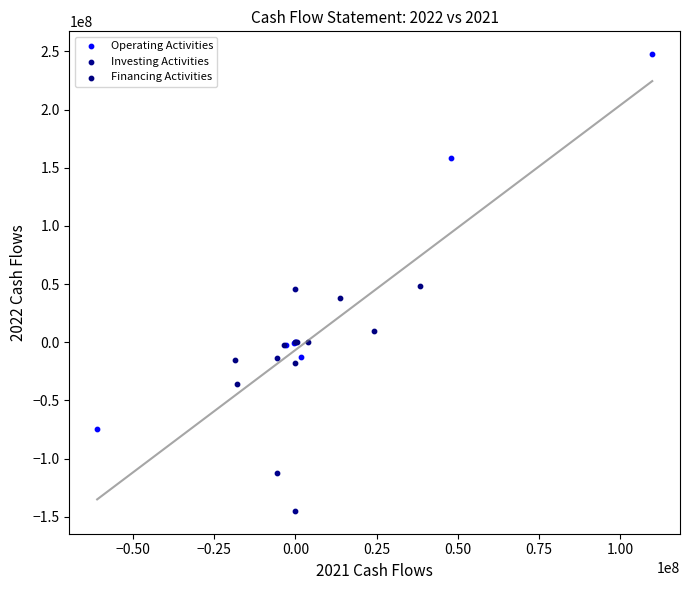

Which series has the largest Y range (max minus min)?

Operating Activities